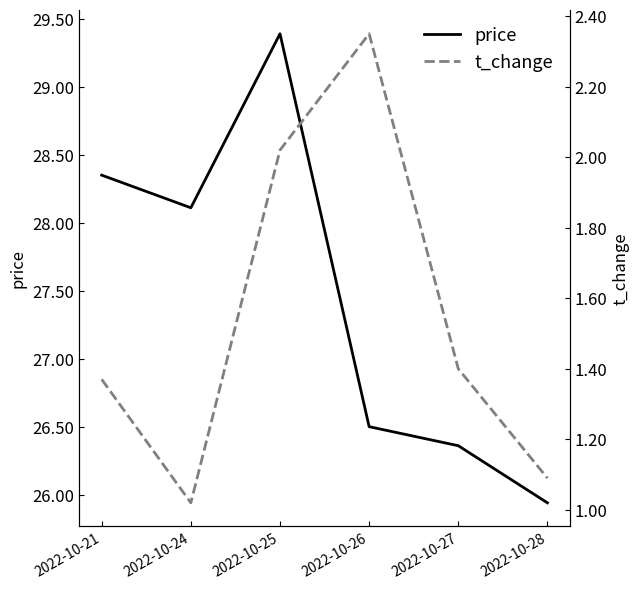

True or false: t_change and price cross at least once.

False